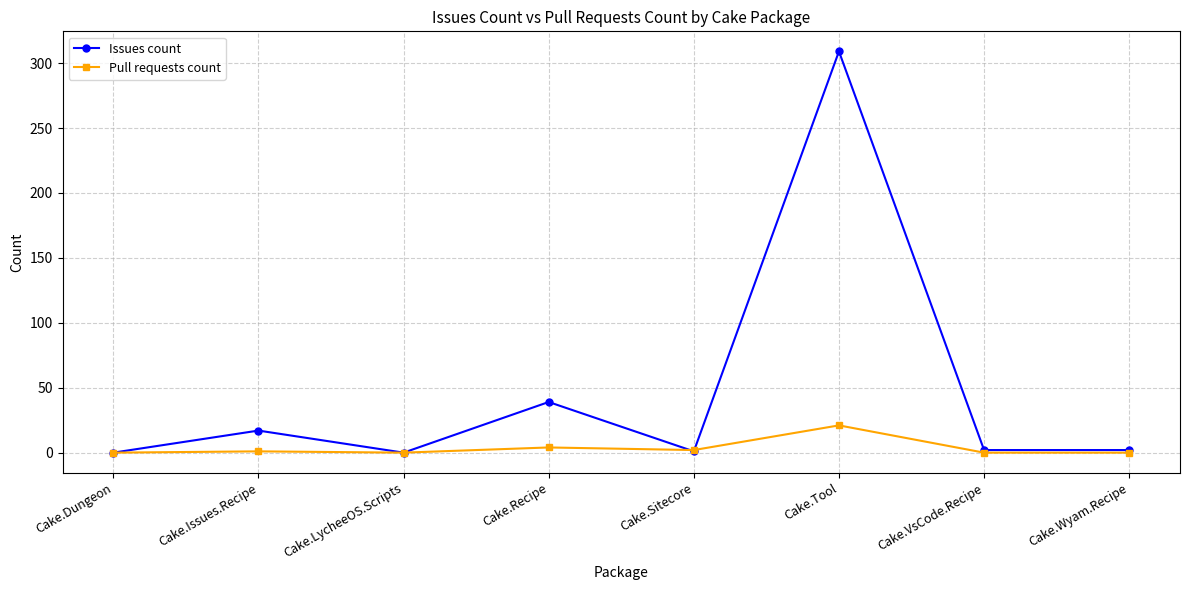

Which series has the widest spread of values?

Issues count